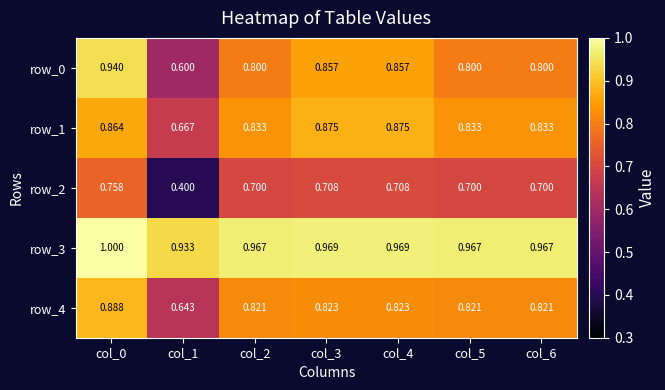

At which label does row_4 reach its peak?

col_0